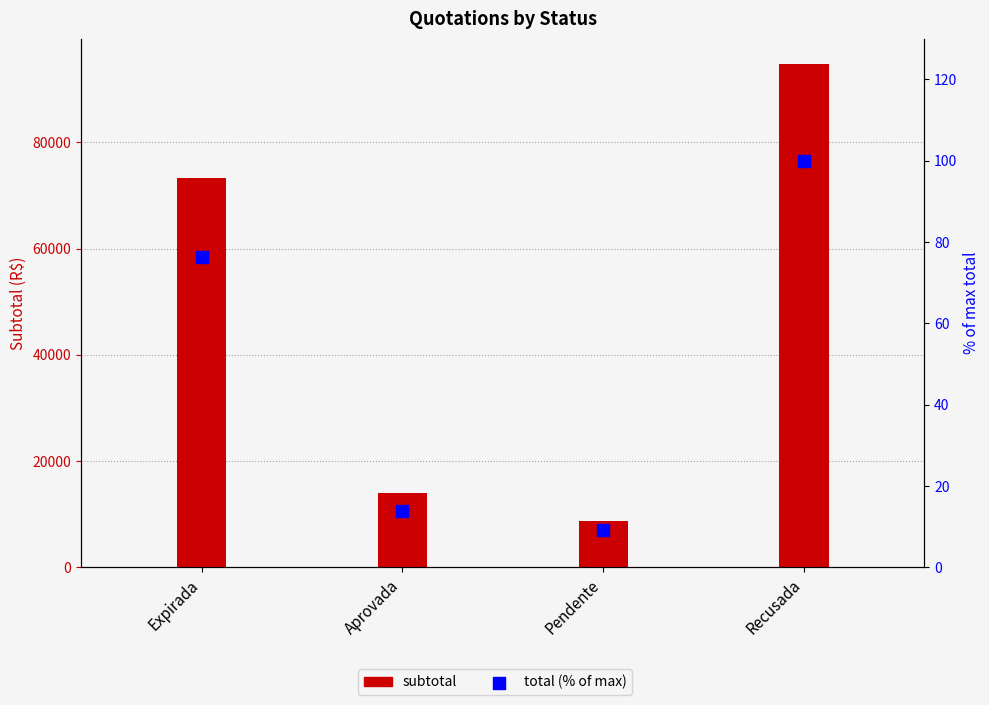

Which series has the widest spread of Y values?

subtotal